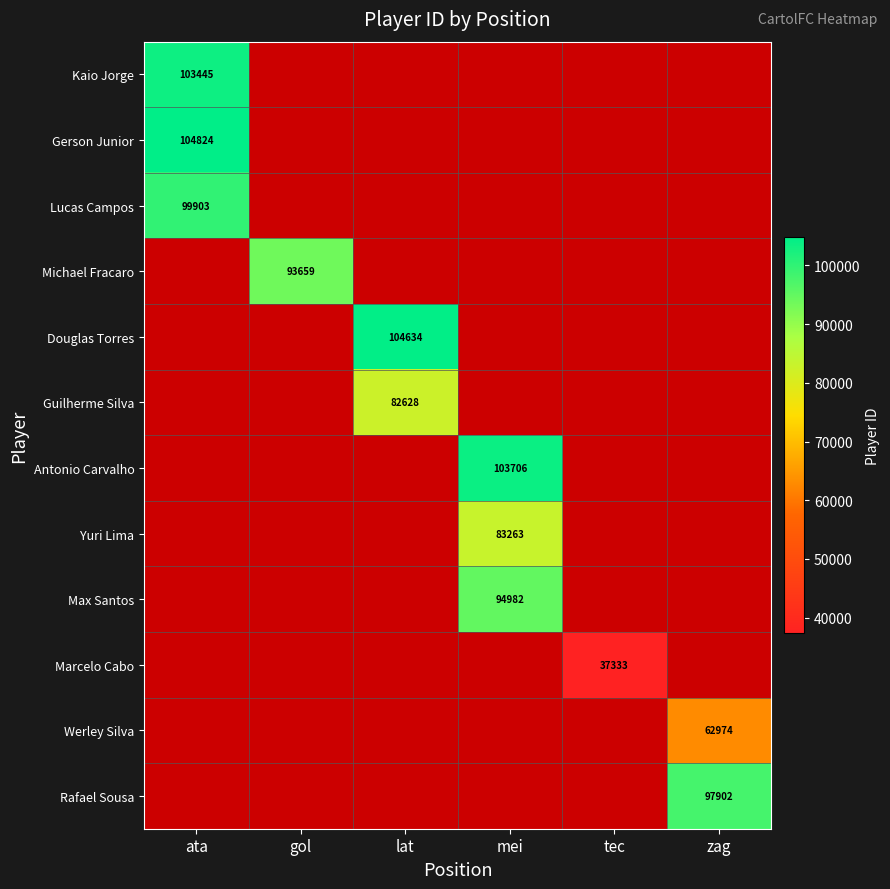

The value of Werley Silva at zag is 23082. True or false?

False